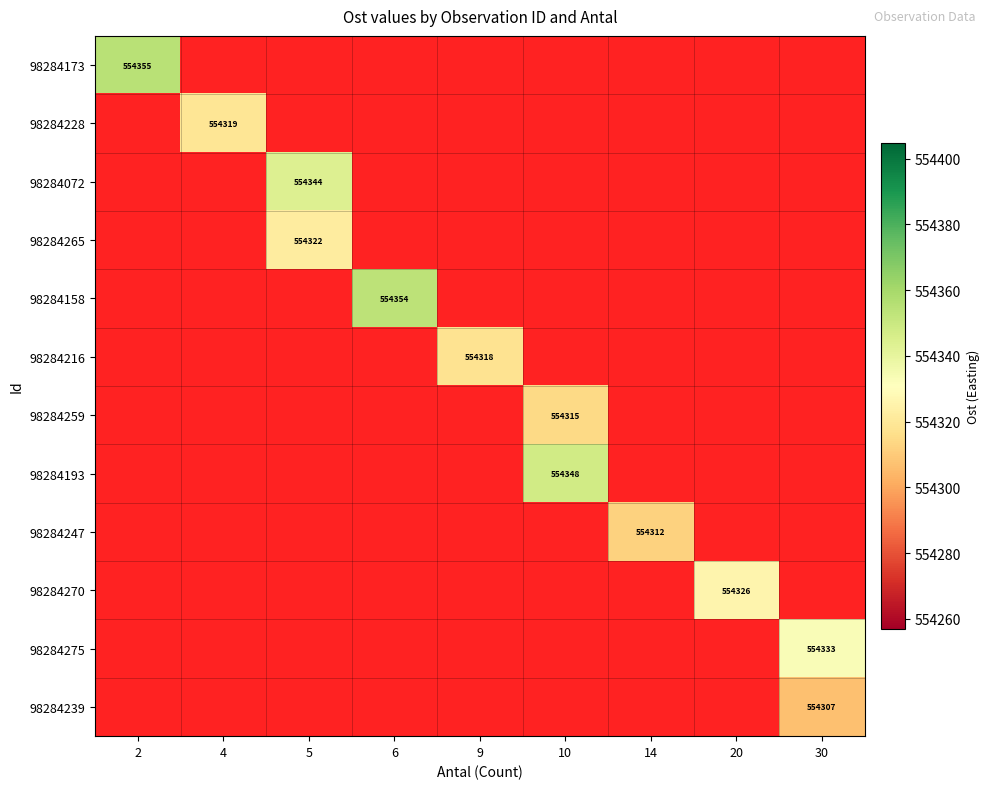

How many series are shown in this chart?

12